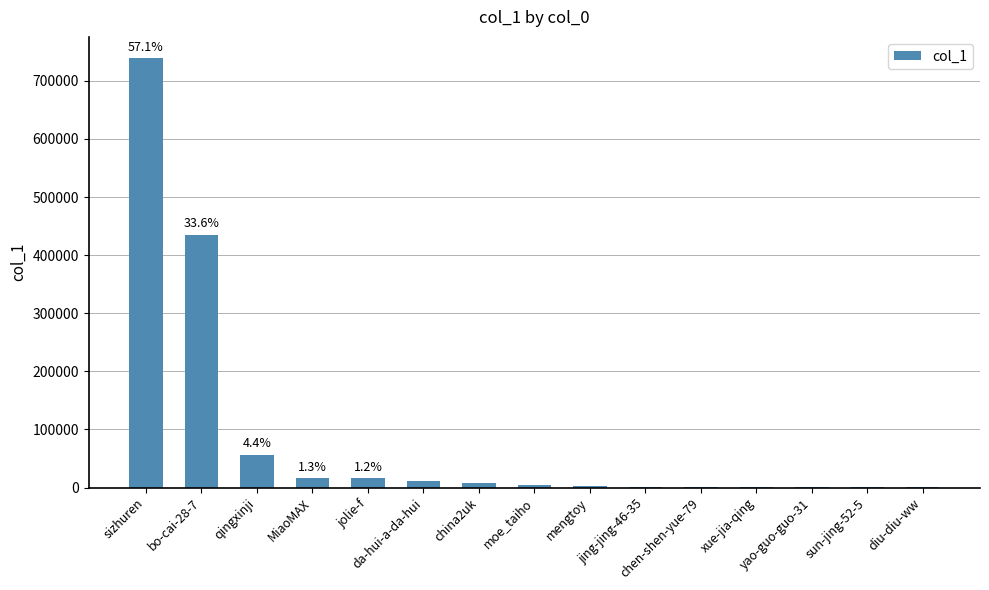

What is the greatest value displayed?

738614